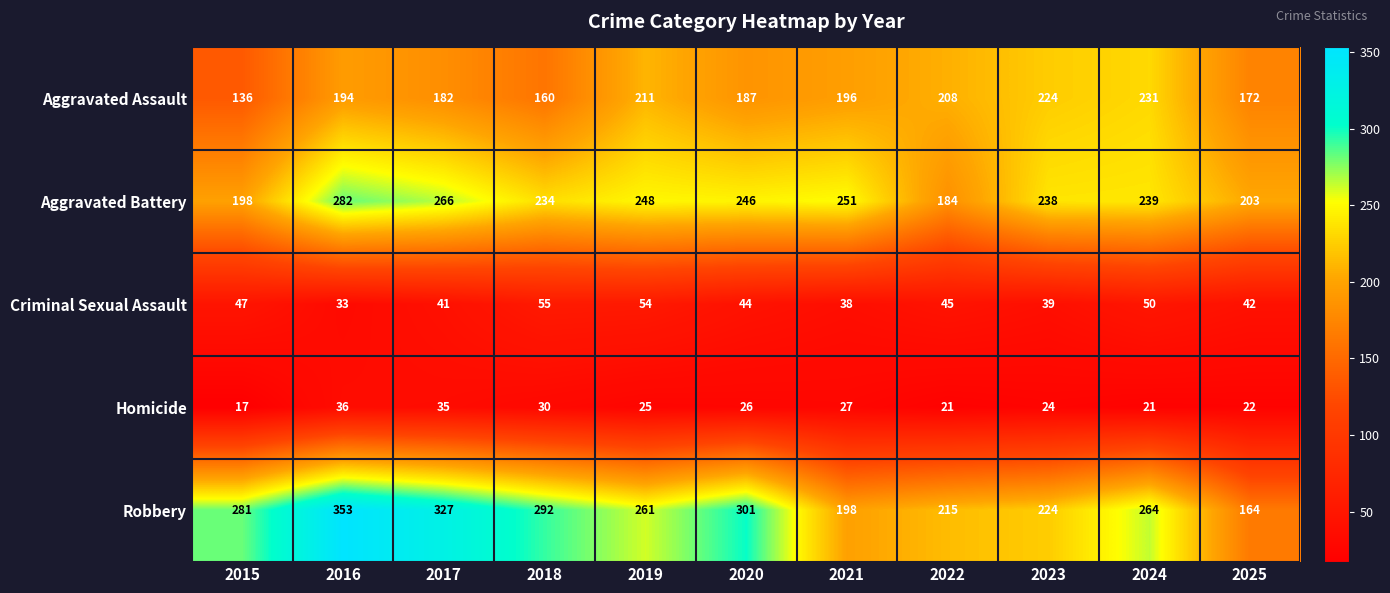

Which series has the largest total across all categories?

Robbery